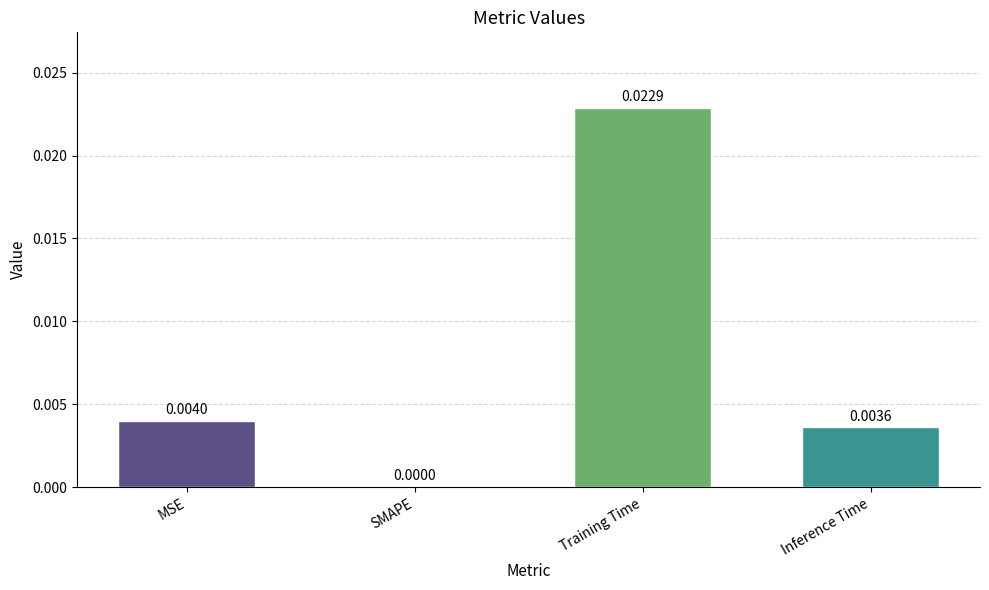

The chart shows a value of 0.0 at Training Time. True or false?

True